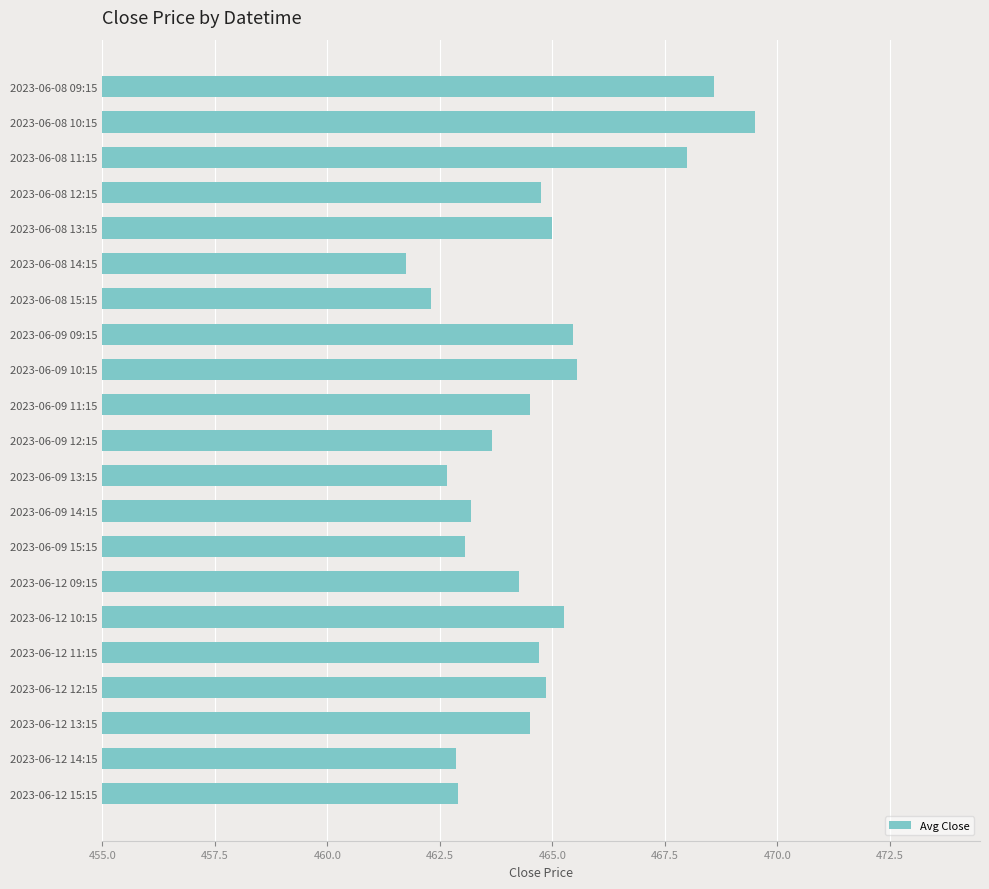

Read the value at 2023-06-12 15:15.

462.9